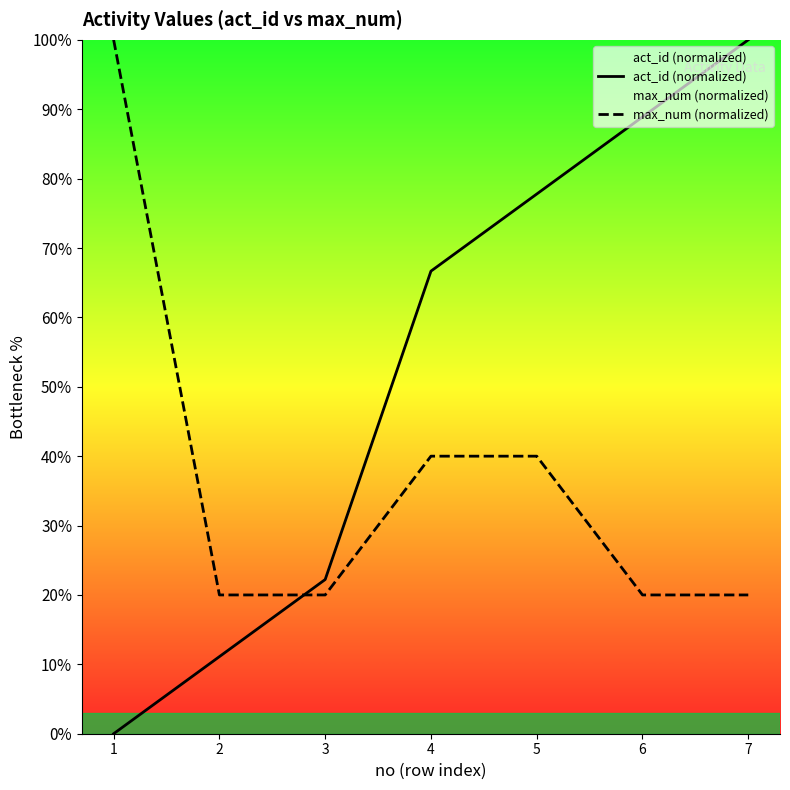

At how many categories does at least one series exceed 38?

5